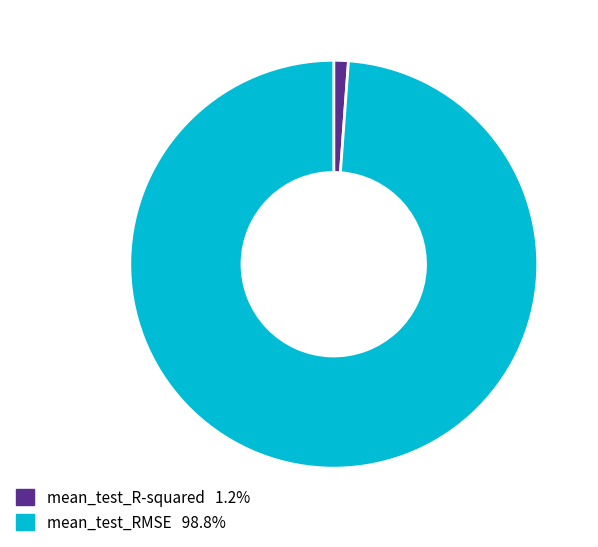

Which category has the smallest portion of the pie?

mean_test_R-squared